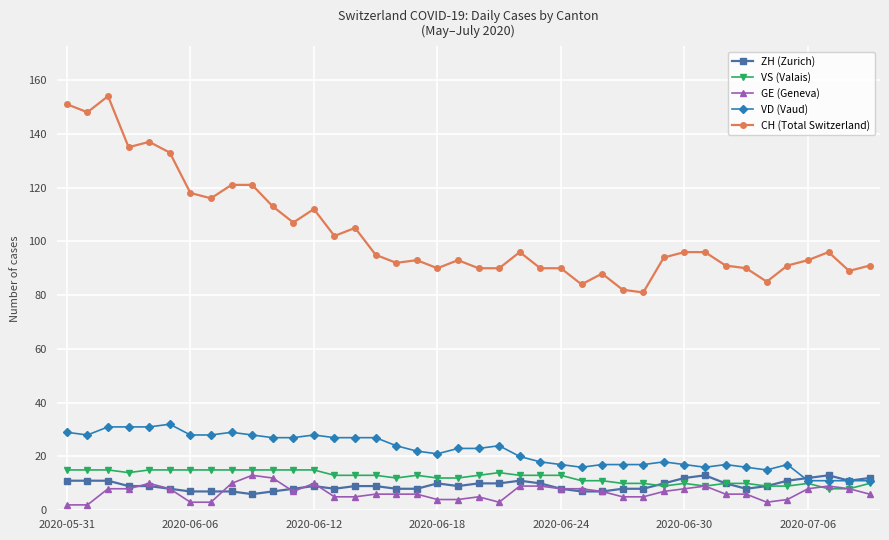

True or false: VD (Vaud) has more than 1 points higher than both neighbors.

True